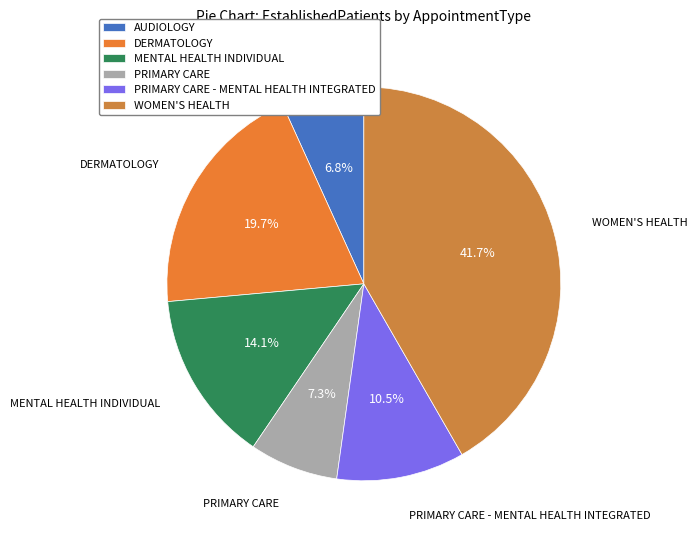

Approximately how many times larger is the value at PRIMARY CARE - MENTAL HEALTH INTEGRATED compared to PRIMARY CARE?

1.4